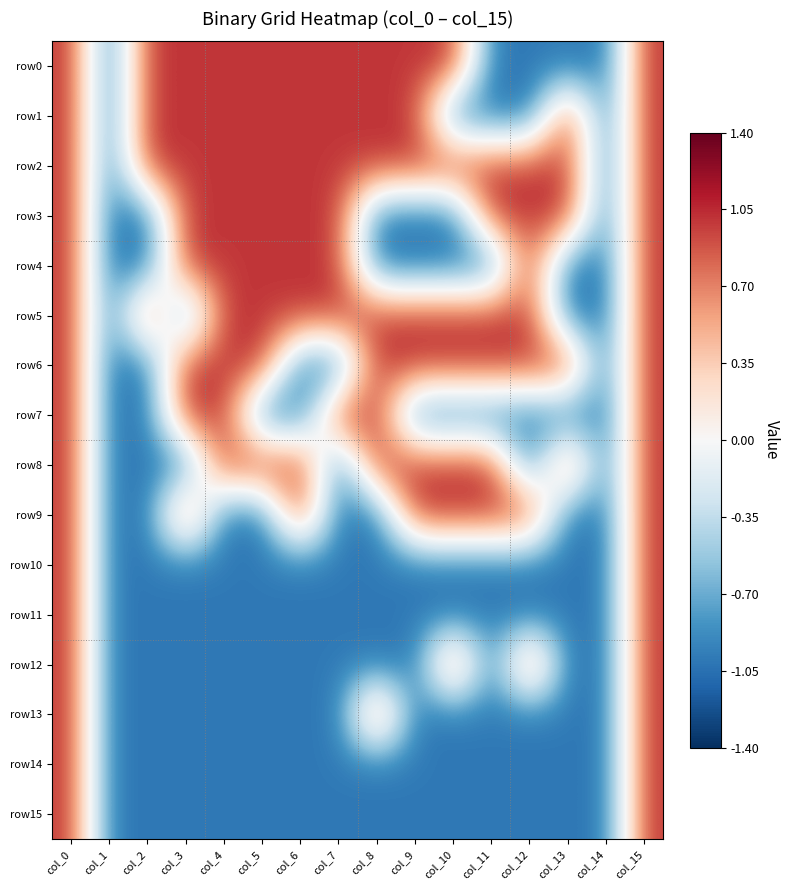

At how many categories does at least one series exceed 0?

14